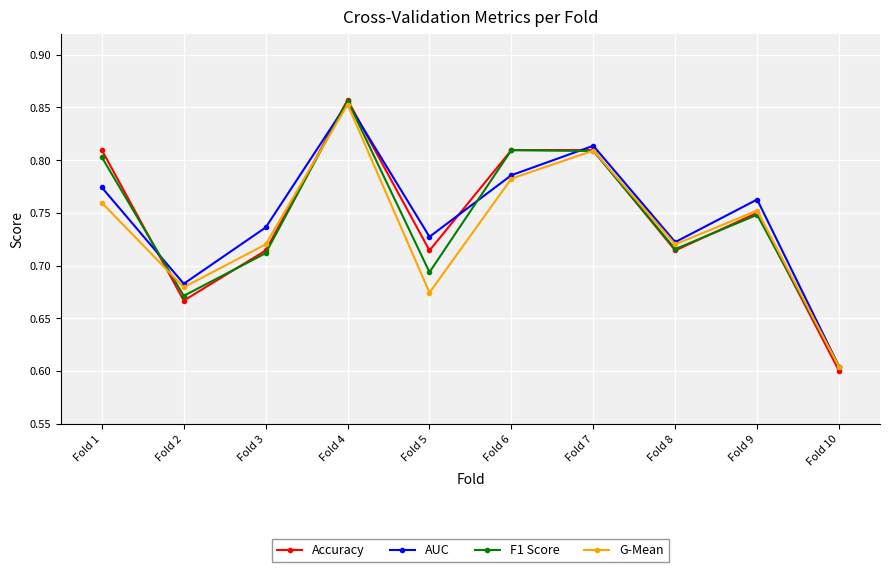

How many Accuracy values are between 0 and 1?

10